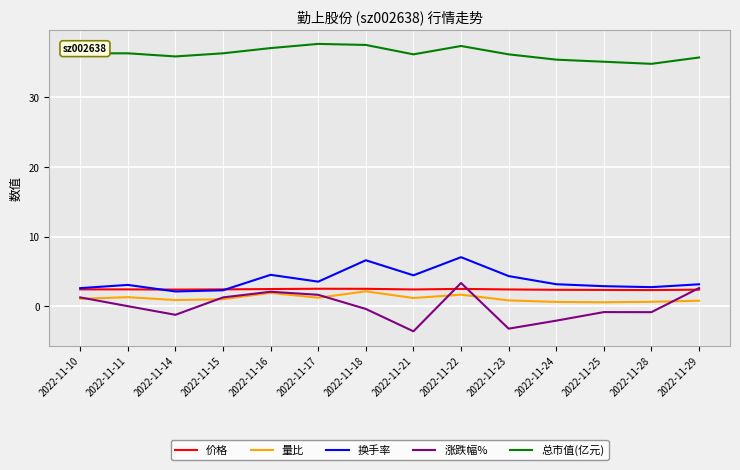

True or false: 量比 and 换手率 cross at least once.

False